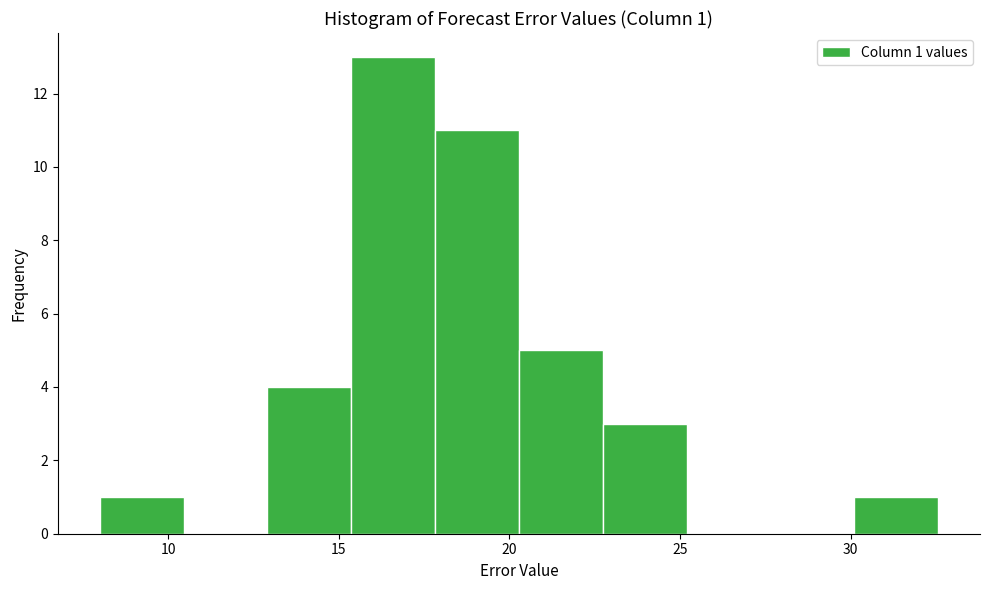

Which range on the x-axis has the tallest bar?

15.5 to 18.0